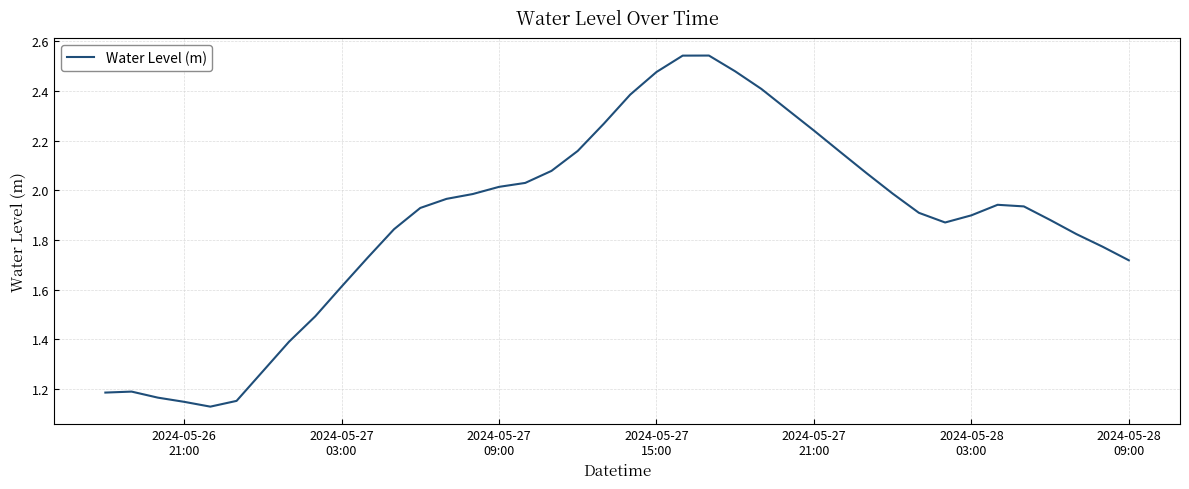

What is the difference between the maximum and minimum values?

1.4